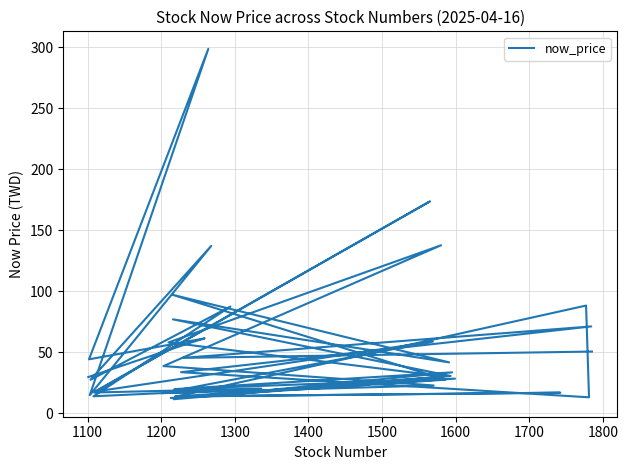

What is the greatest value displayed?

298.5